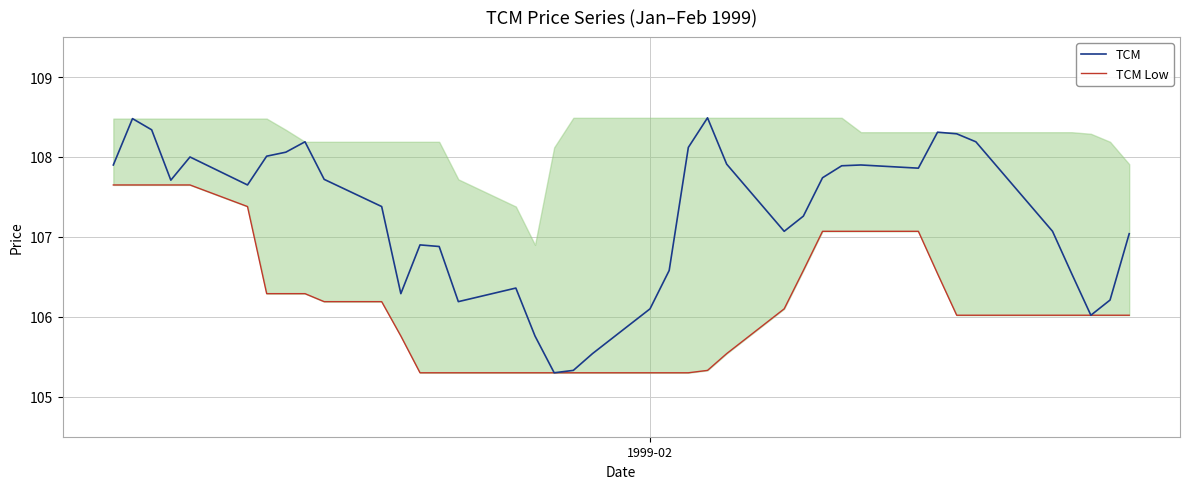

In TCM, how many points are higher than both neighbors (excluding endpoints)?

8